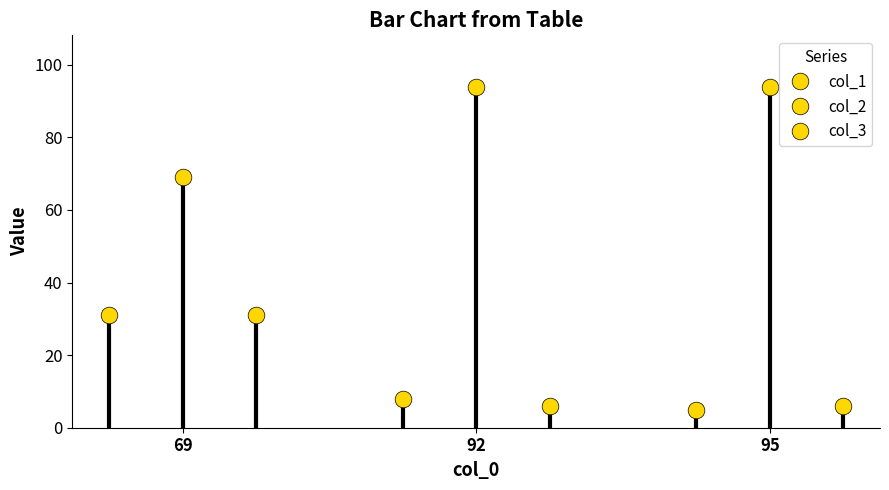

How many lines are shown in the chart?

3